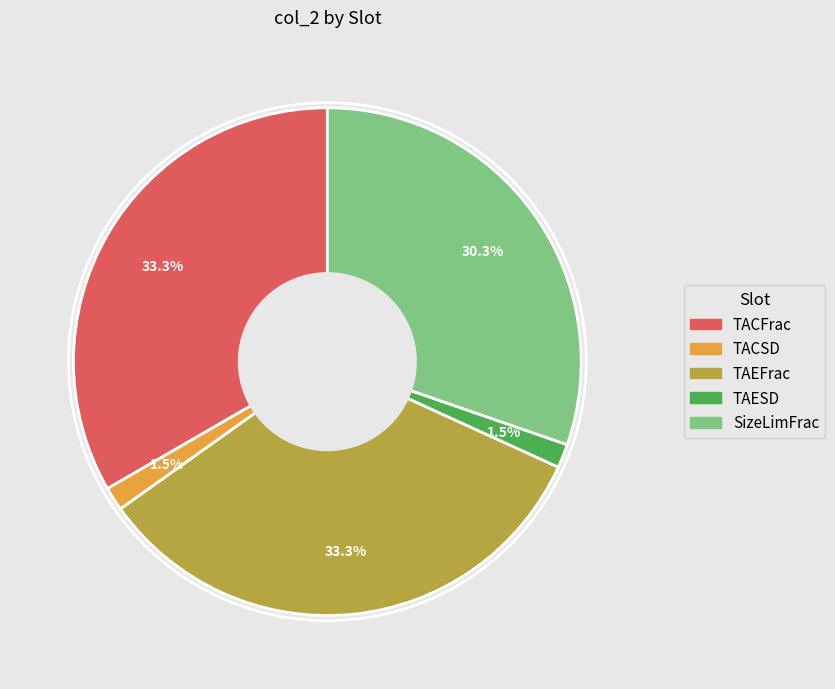

Does any single category account for the majority?

No